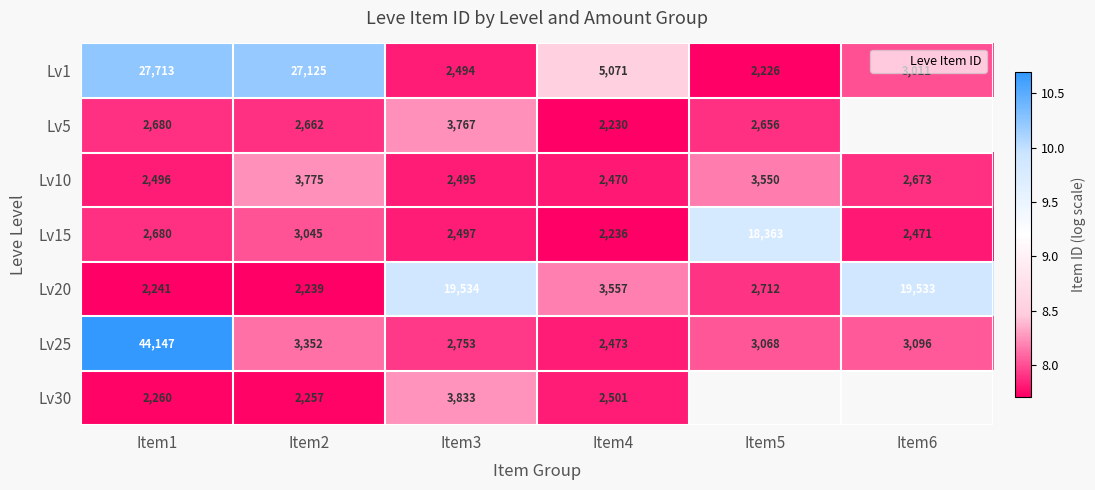

Is the value of Lv15 at Item1 greater than the value of Lv30 at Item1?

Yes